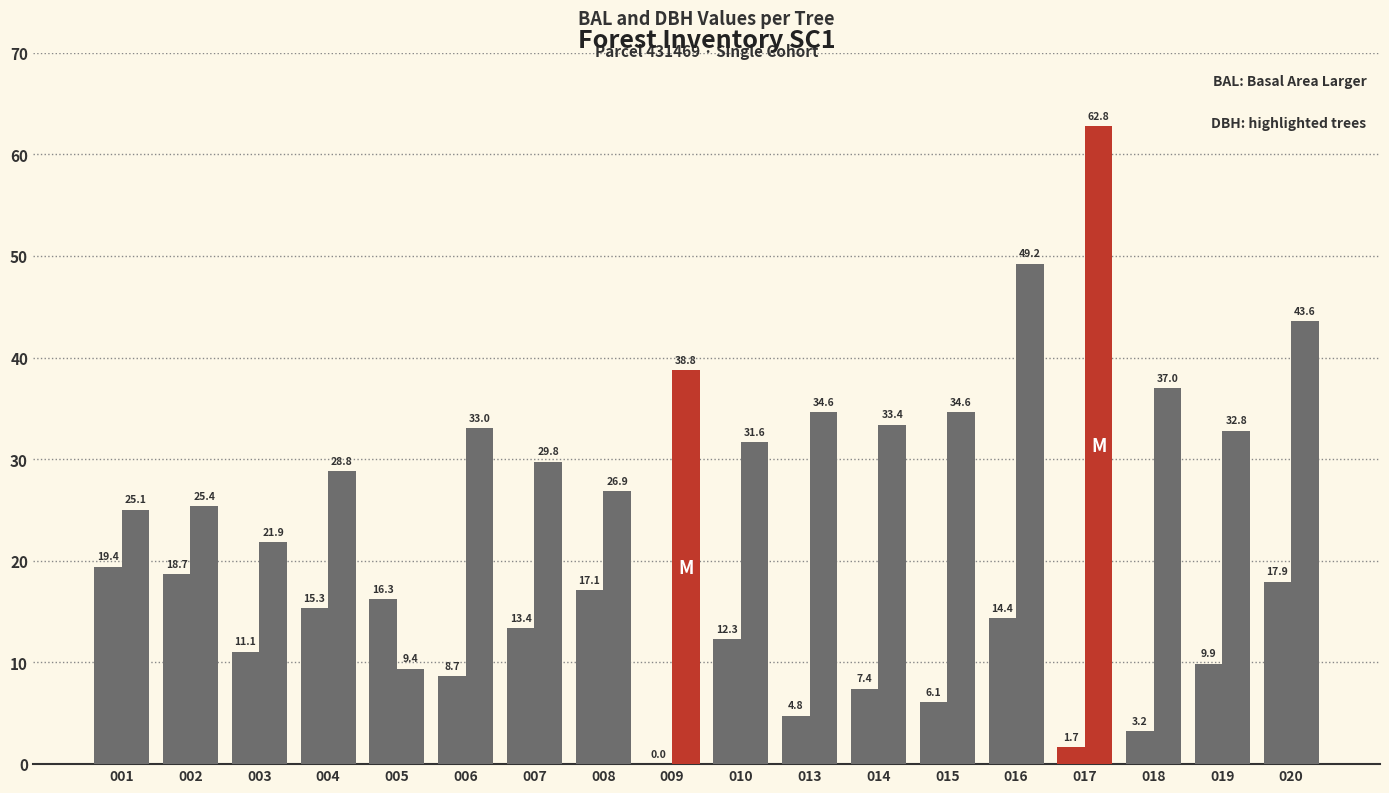

How many groups of bars are there?

18